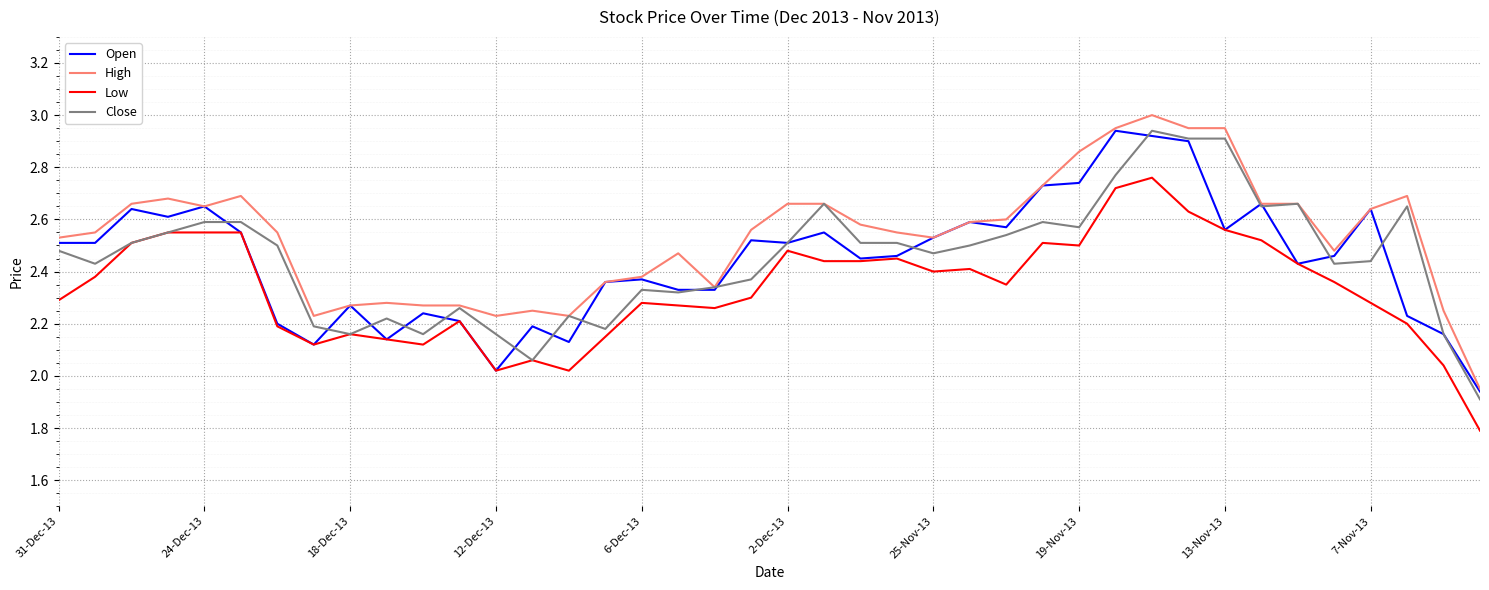

True or false: High and Low intersect in this chart.

False